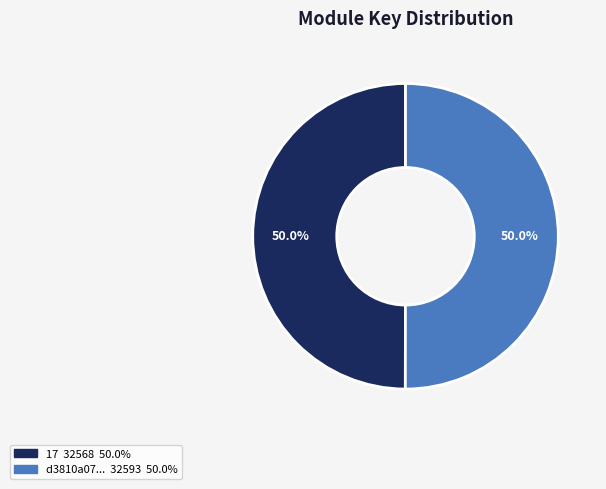

To the nearest percent, what is the average slice percentage?

50%